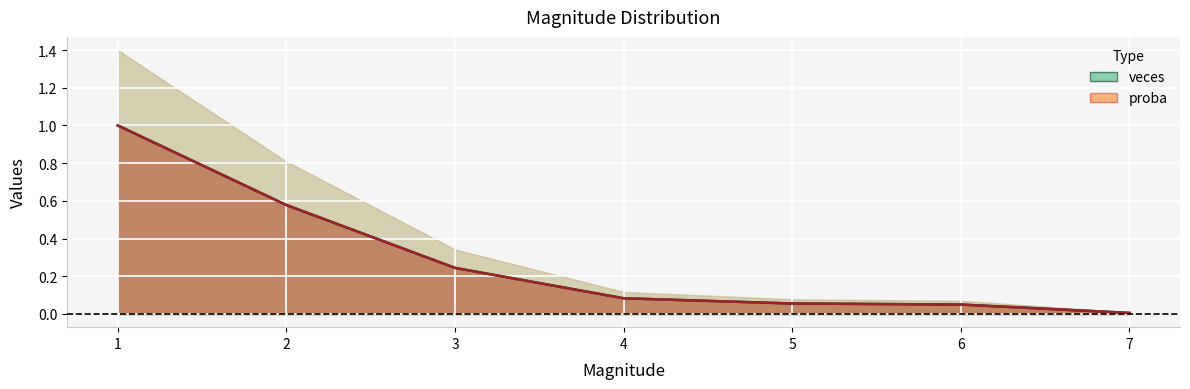

Which series changed the most between 3 and 5?

veces